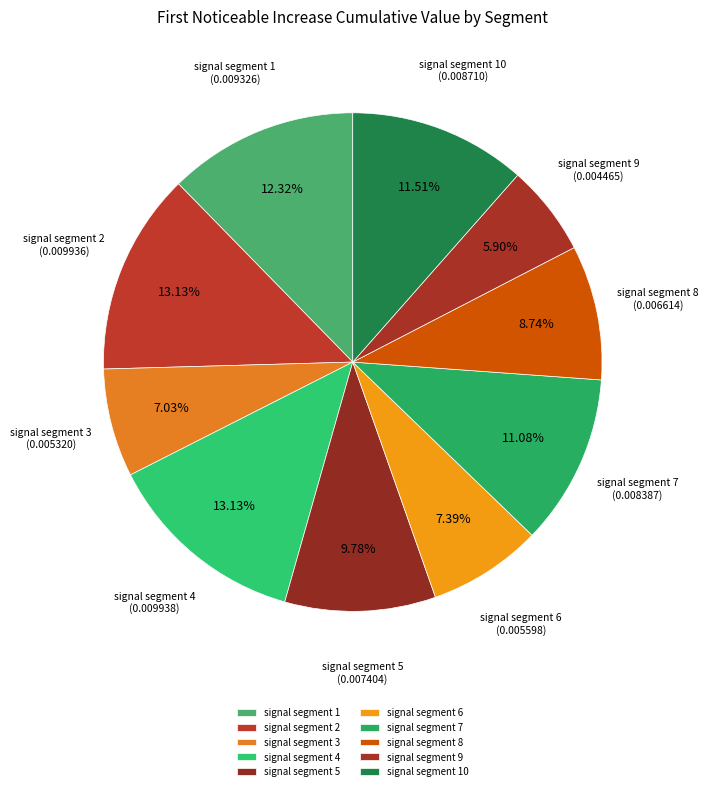

Do signal segment 7 and signal segment 5 together represent more than half of the pie?

No